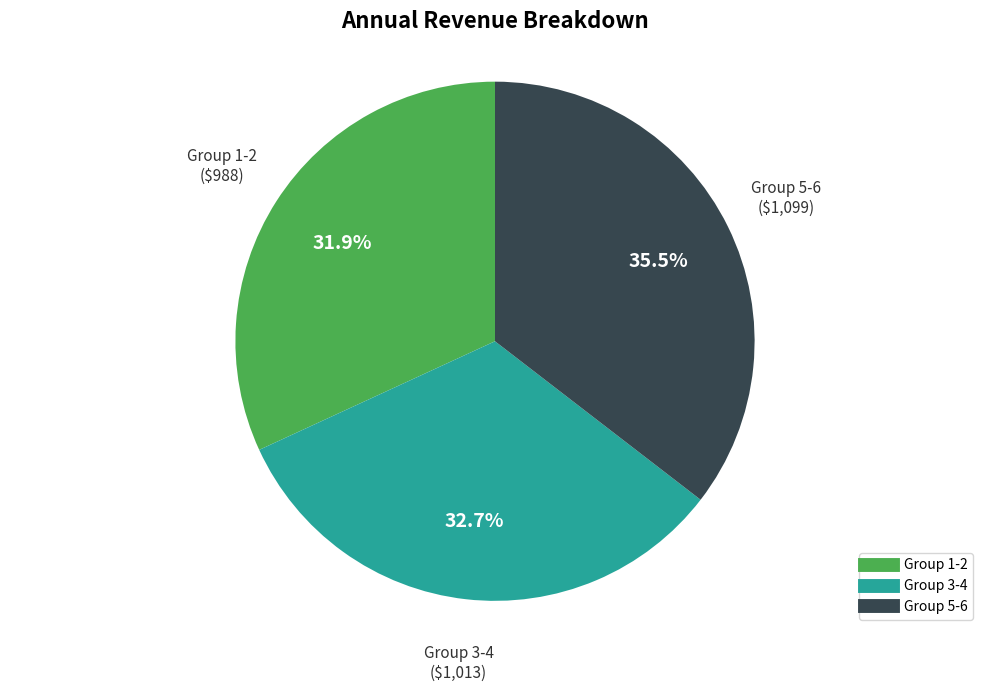

Is there any slice that represents more than half of the pie?

No